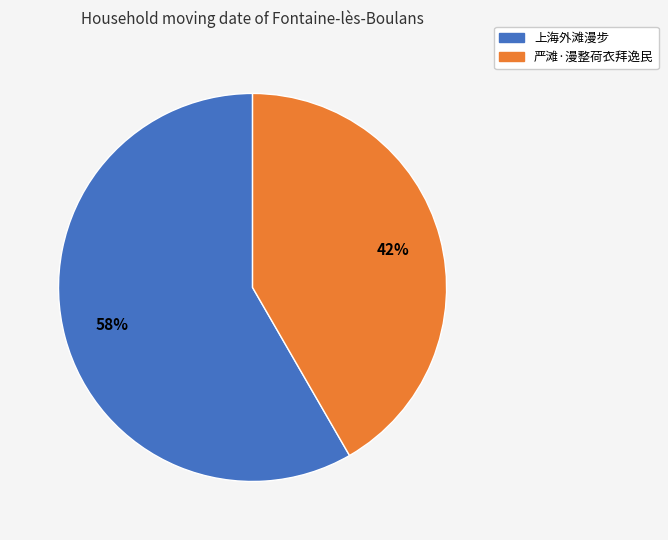

To the nearest percent, what percentage of the pie is 严滩·漫整荷衣拜逸民?

42%